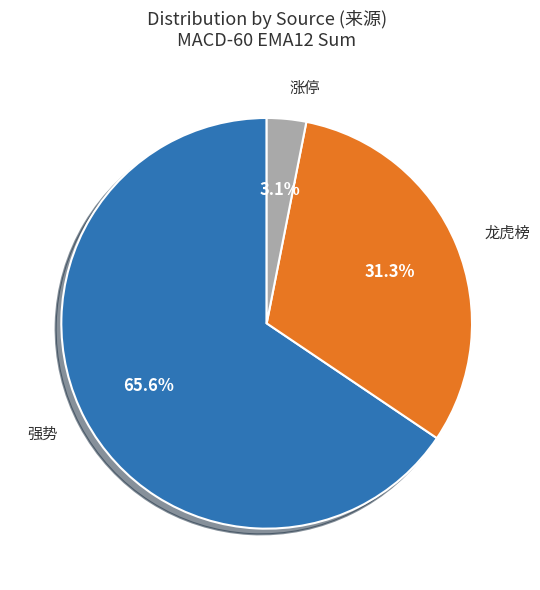

Rank the categories by value from highest to lowest.

强势, 龙虎榜, 涨停